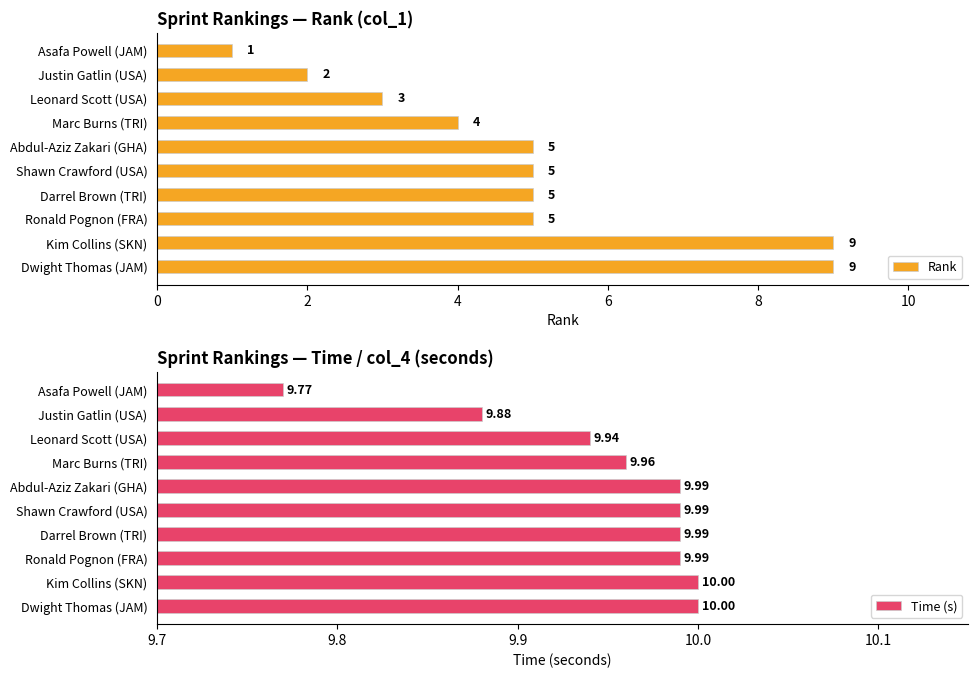

The value of Time (s) at Leonard Scott (USA) is 13.2. True or false?

False